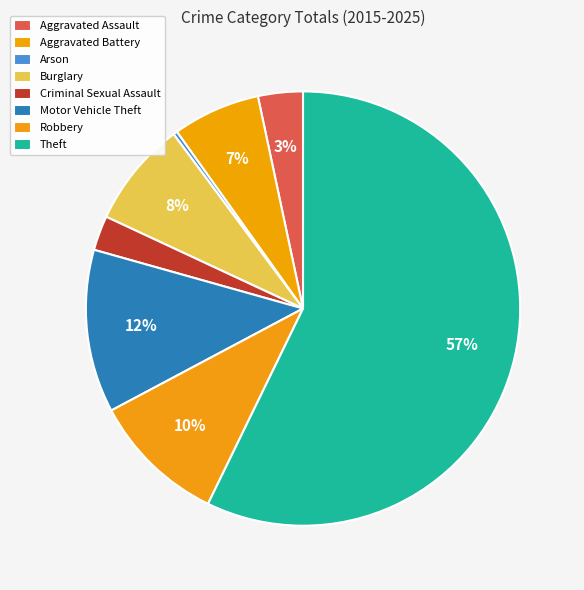

How many slices are in this pie chart?

8